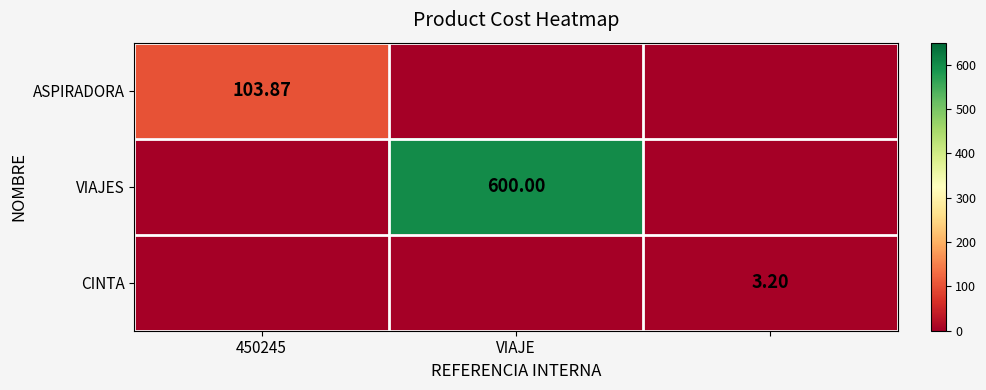

The value of VIAJES at VIAJE is 827.1. True or false?

False